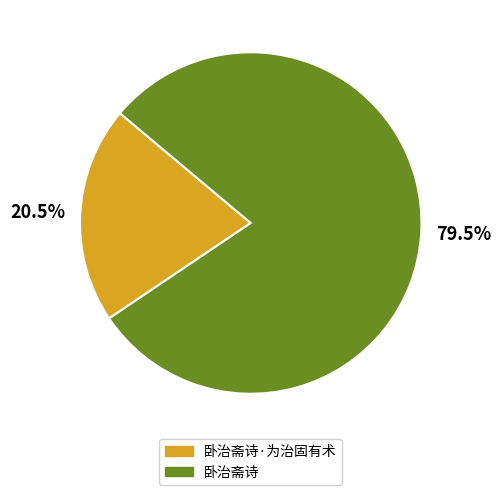

Which category accounts for the majority?

卧治斋诗